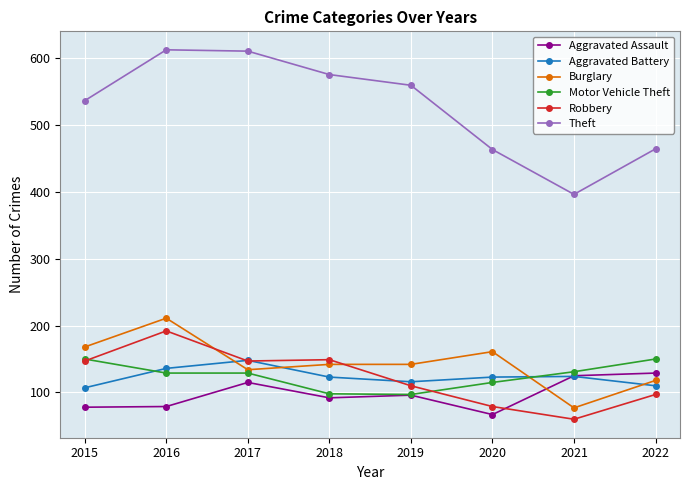

How many data points does each series have?

8